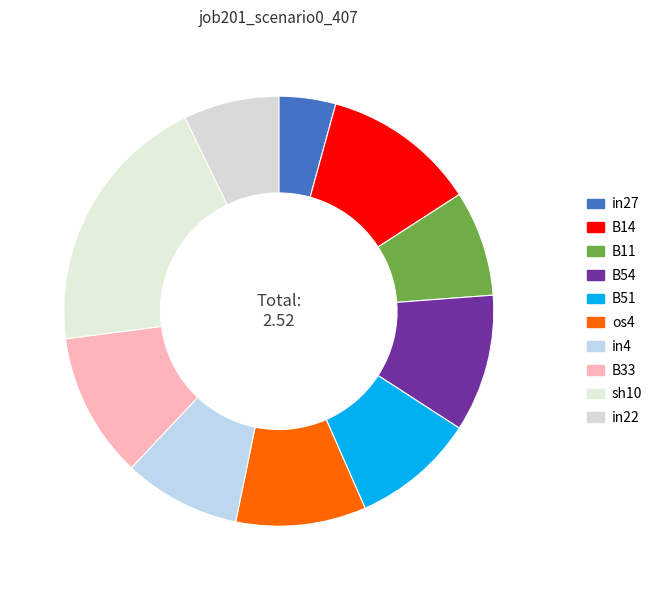

Rank the categories by value from highest to lowest.

sh10, B14, B33, B54, os4, B51, in4, B11, in22, in27